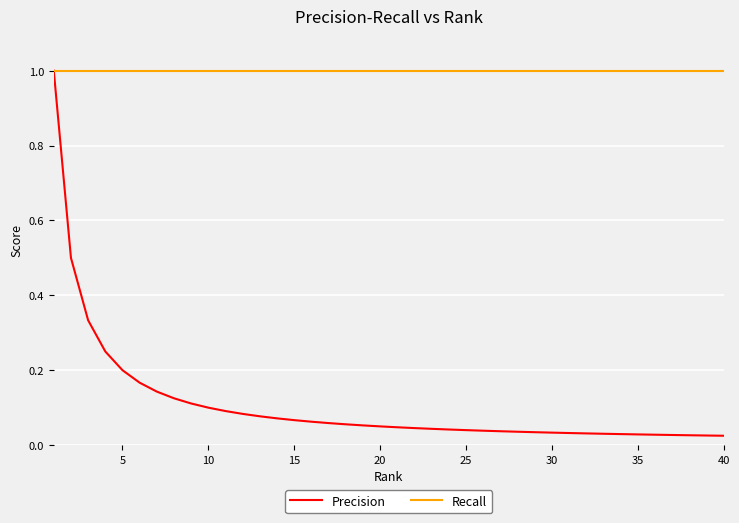

What is the average value of the Recall series?

1.0